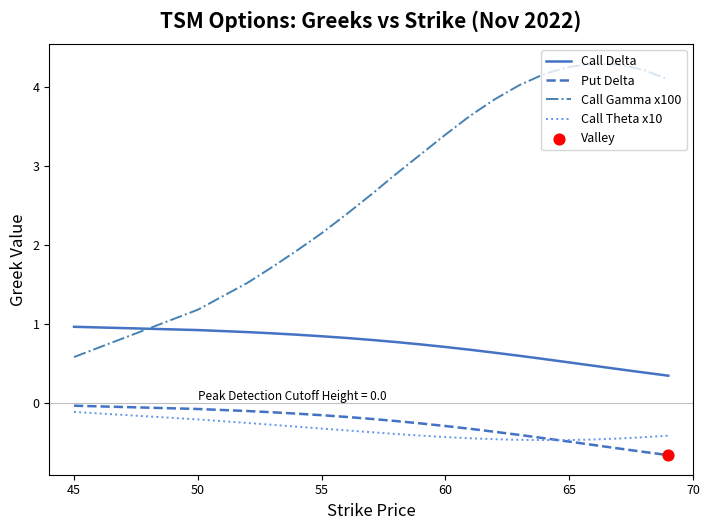

Which series has the largest range (max minus min)?

Call Gamma x100